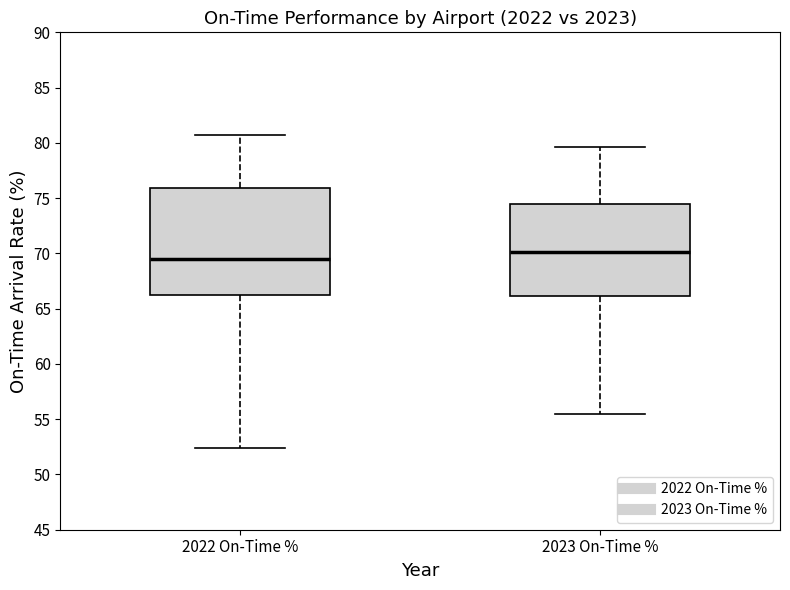

Reading left to right, transcribe this box plot: for each box, give where its median line is, the range the box spans, and where its two whiskers end, as read against the y-axis. The values are not printed on the chart, so give them approximately, as read against the axis.

2022 On-Time %: median 69.5, box 66.0 to 76.0, whiskers 52.5 to 80.5
2023 On-Time %: median 70.0, box 66.0 to 74.5, whiskers 55.5 to 79.5